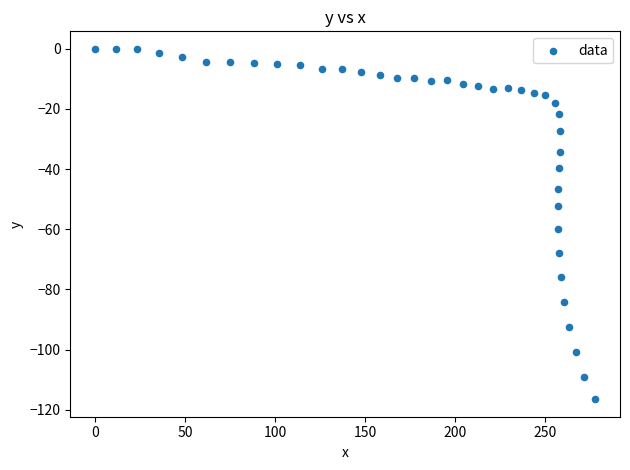

What is the range of X values (max minus min)?

277.7